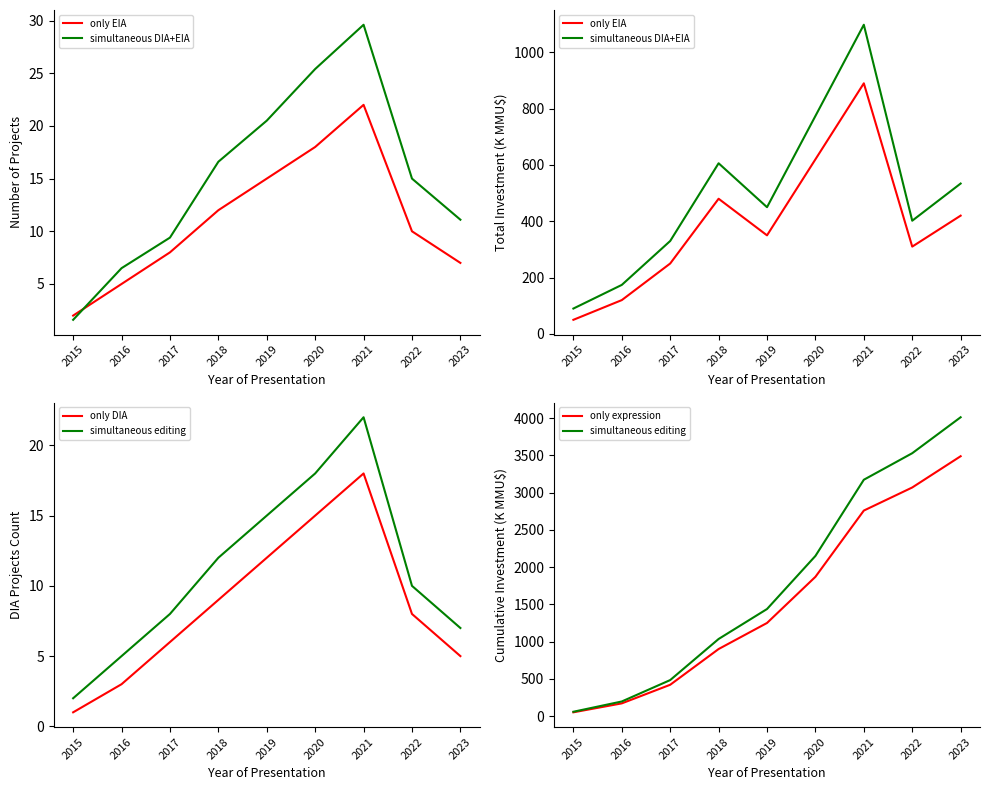

The only DIA series shows 8.7 at 2017. True or false?

False